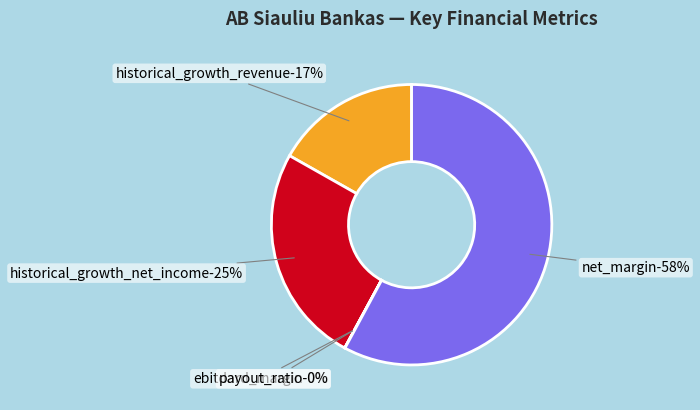

What is the largest slice in the pie chart?

net_margin